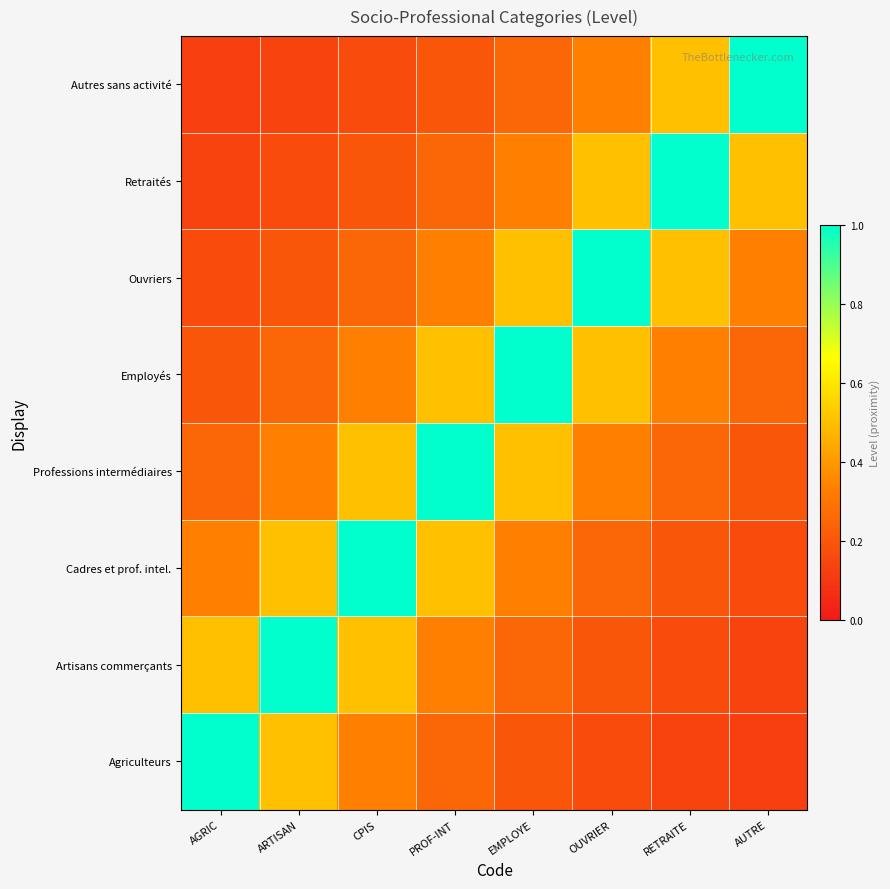

Which label corresponds to the largest value in the chart?

AGRIC